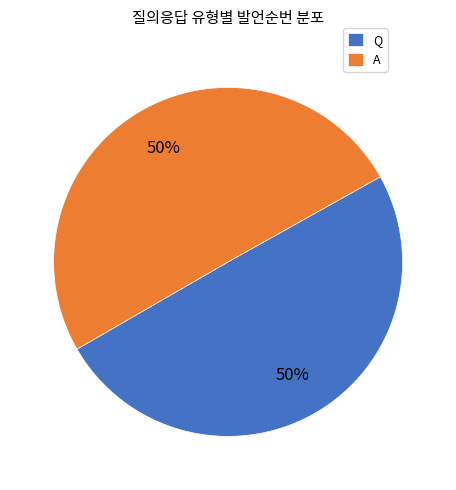

Count the number of slices in the pie.

2